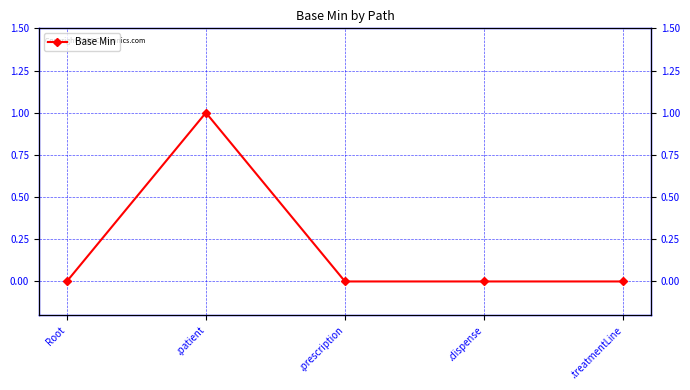

Rank the categories by value from highest to lowest.

.patient, Root, .prescription, .dispense, .treatmentLine